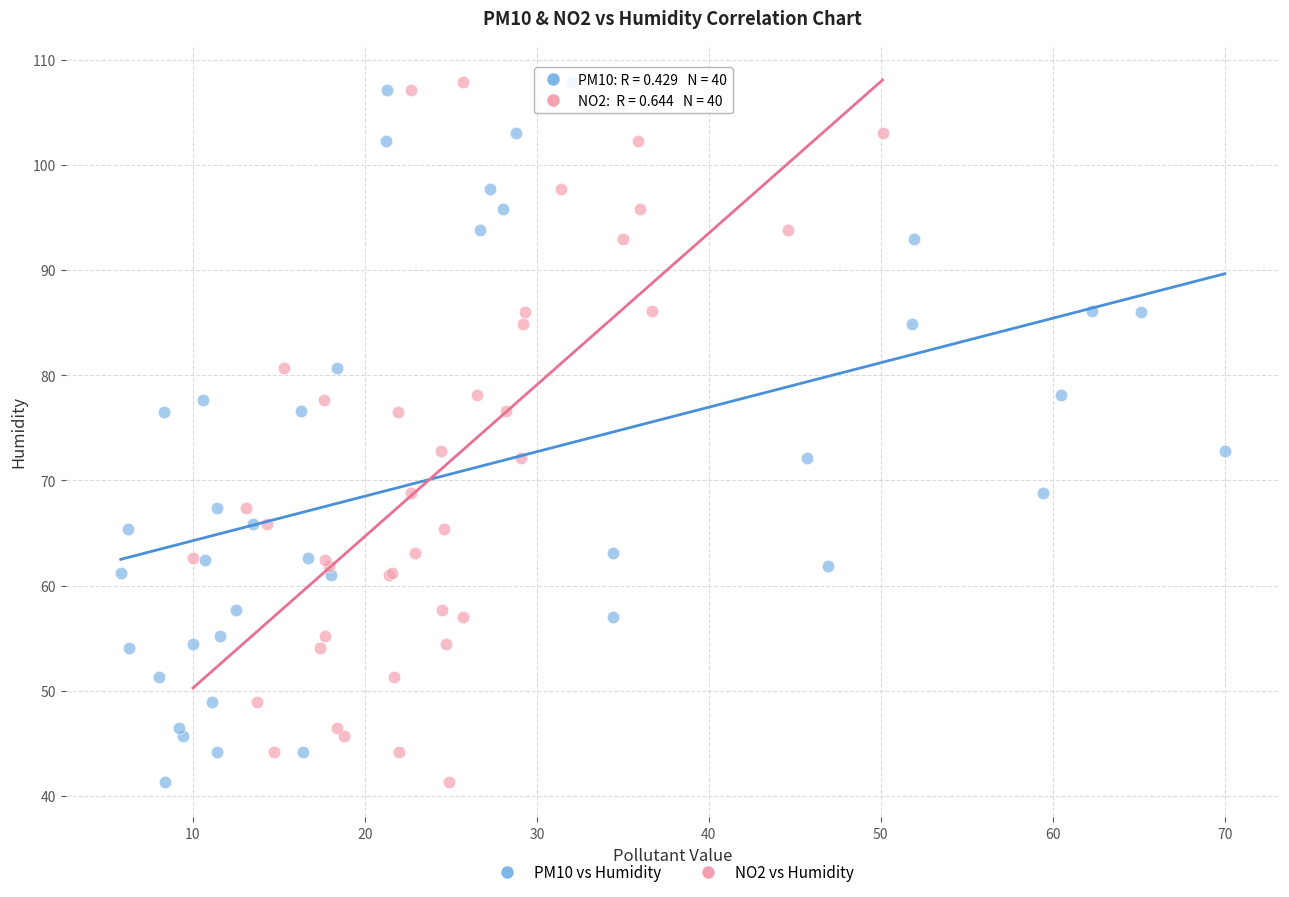

What are all the series names shown in the legend?

PM10 vs Humidity, NO2 vs Humidity